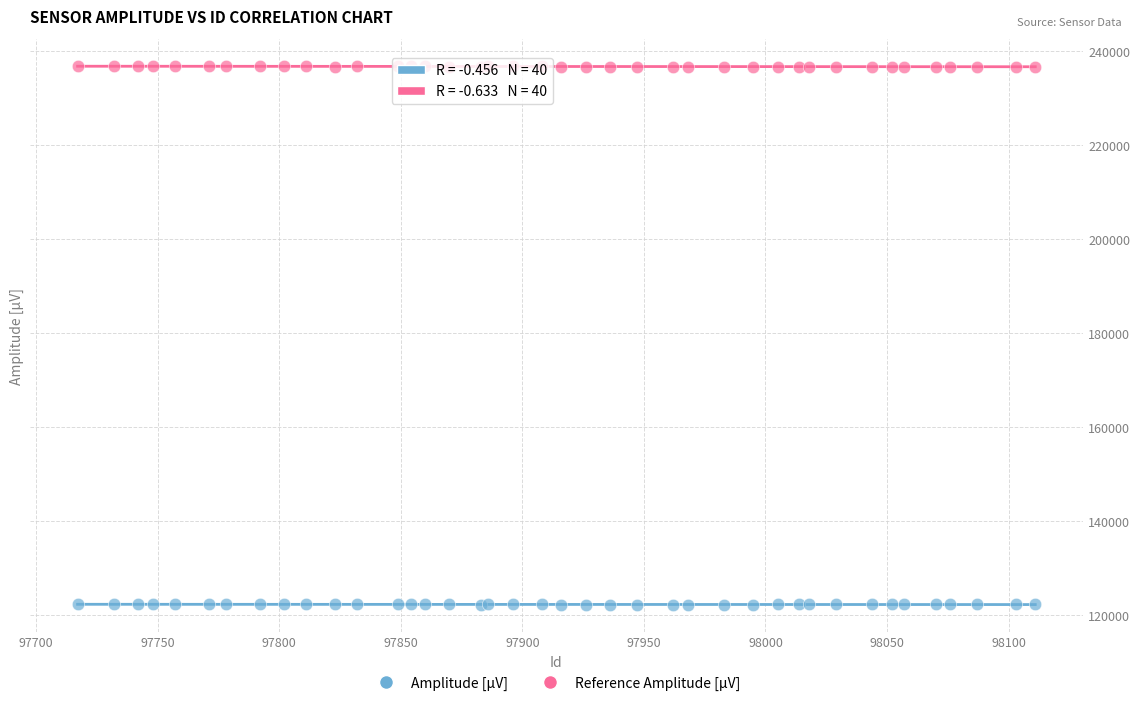

Which series reaches the minimum Y coordinate?

Amplitude [µV]